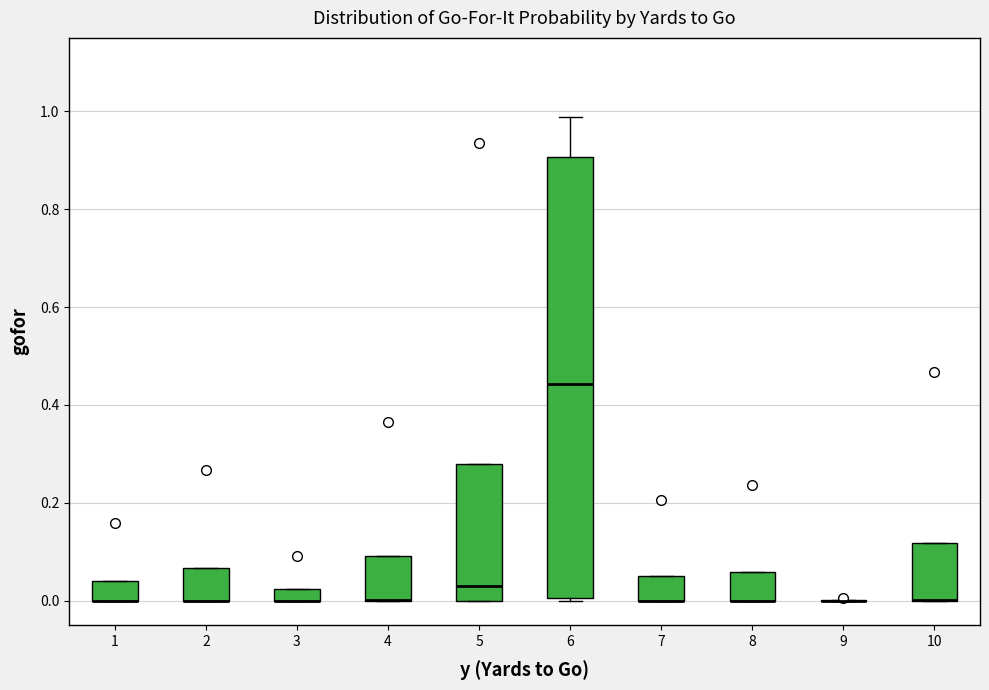

Where is the upper edge of the box at x = 3 on the y-axis? The values are not printed on the chart, so give them approximately, as read against the axis.

0.02